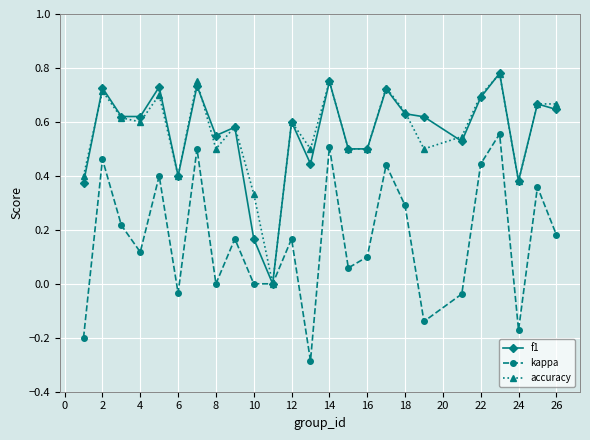

How many interior local peaks does the kappa series have?

9